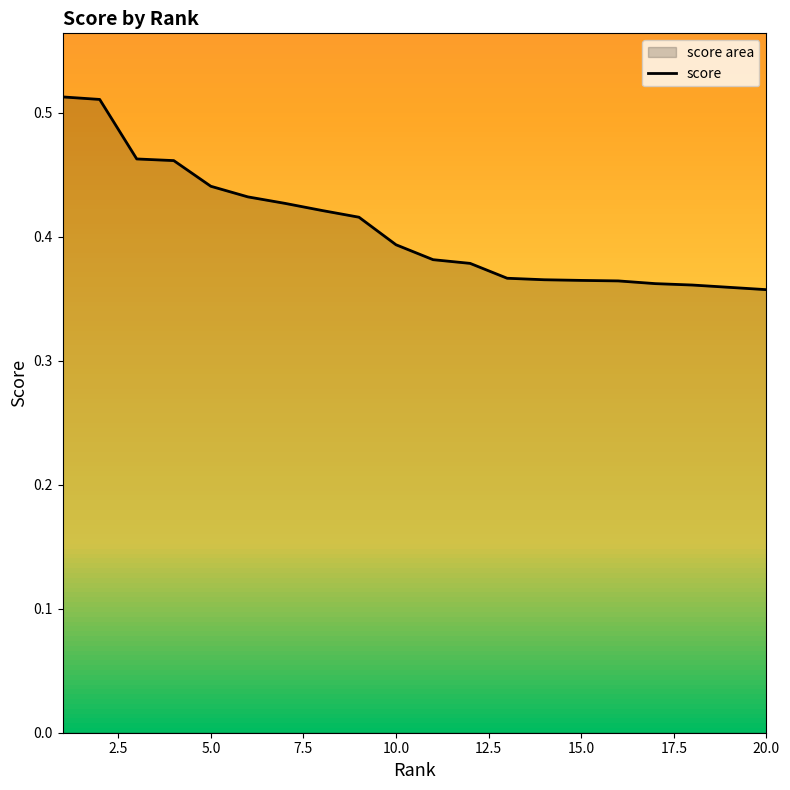

What is the change in value from 1 to 15?

-0.1